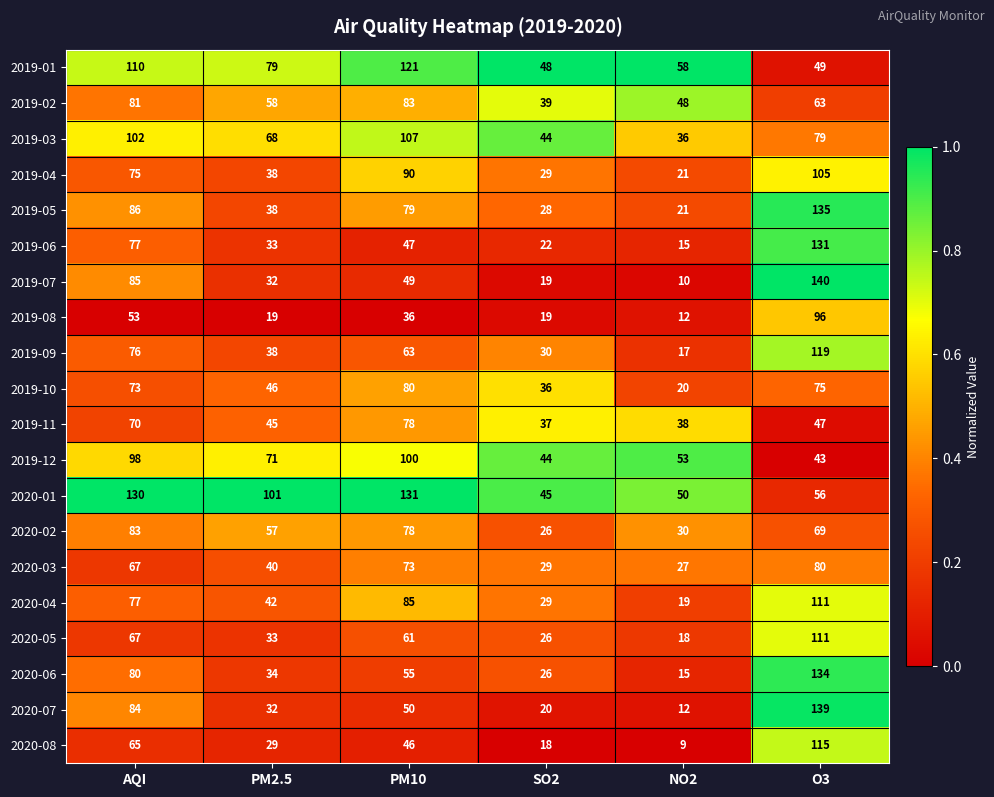

At which label is 2020-02 closest to 54?

PM2.5